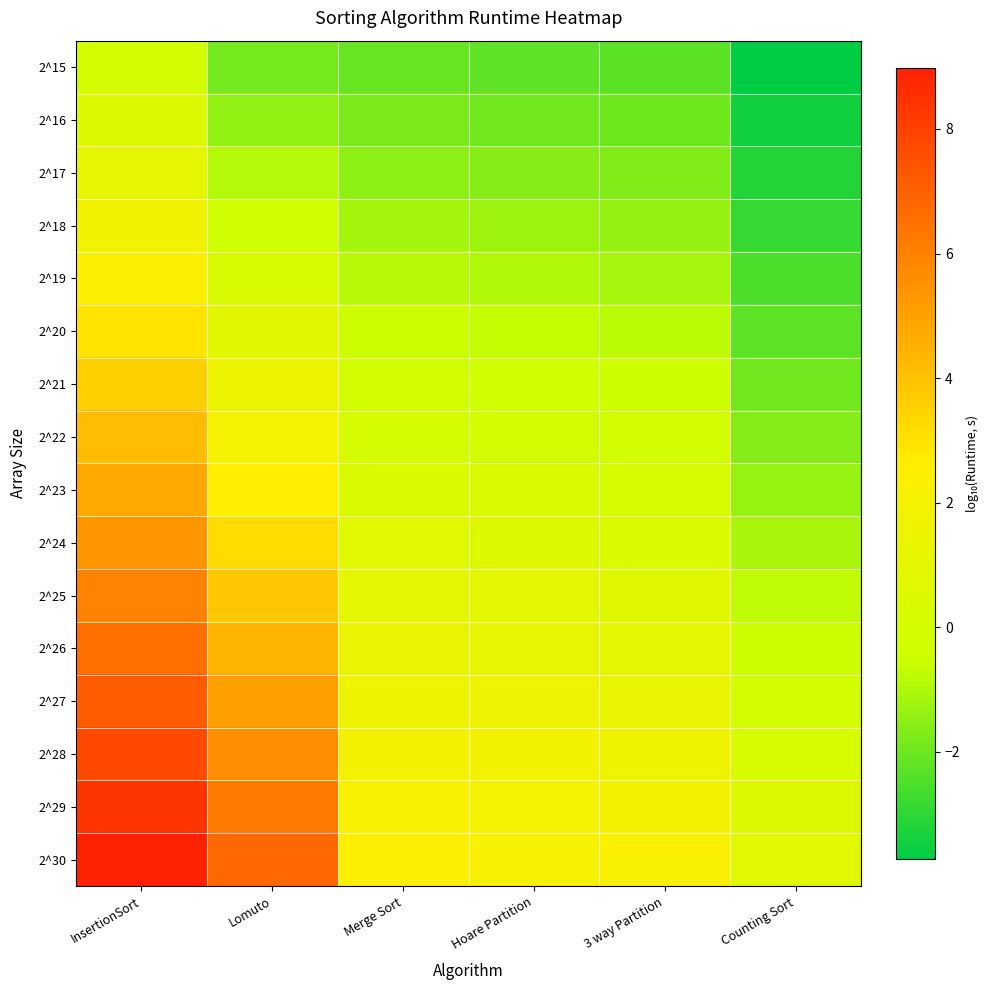

How many data points does each series have?

6